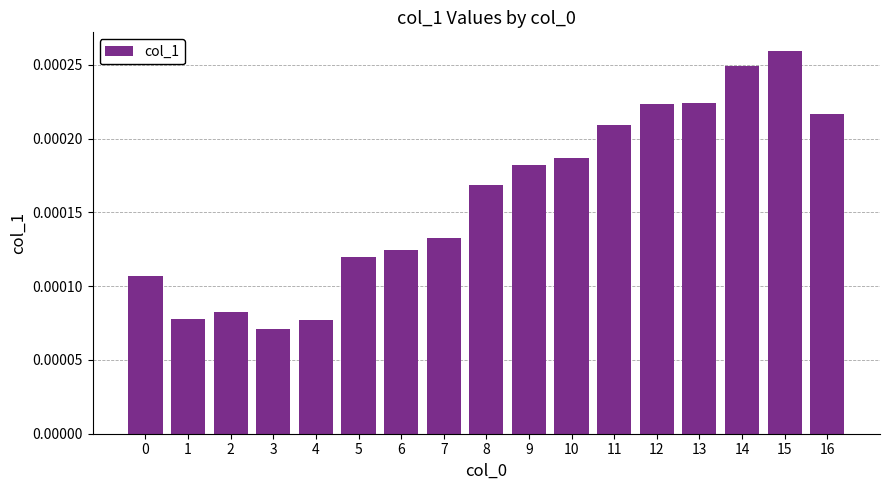

Which category has the lowest value across all series?

3